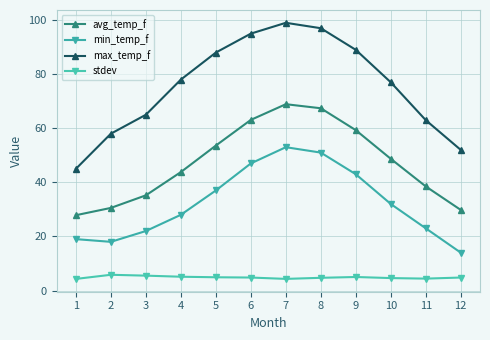

Which series has the largest total across all categories?

max_temp_f